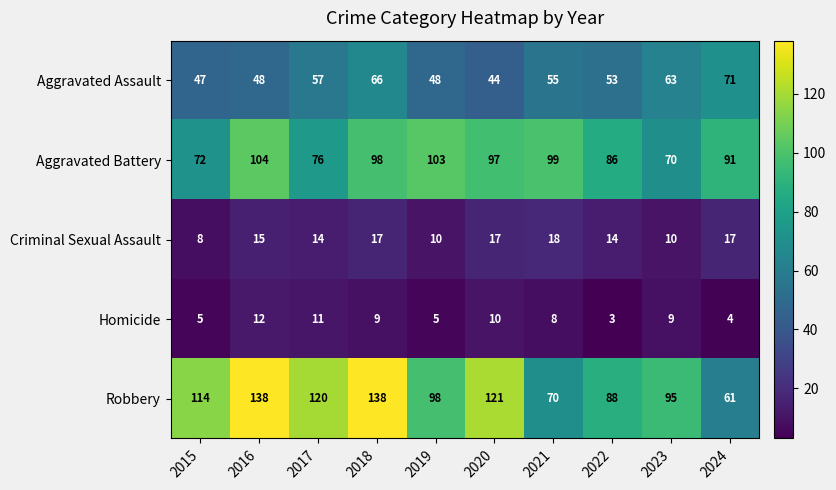

Is it true that Aggravated Battery equals 57 at 2020?

False